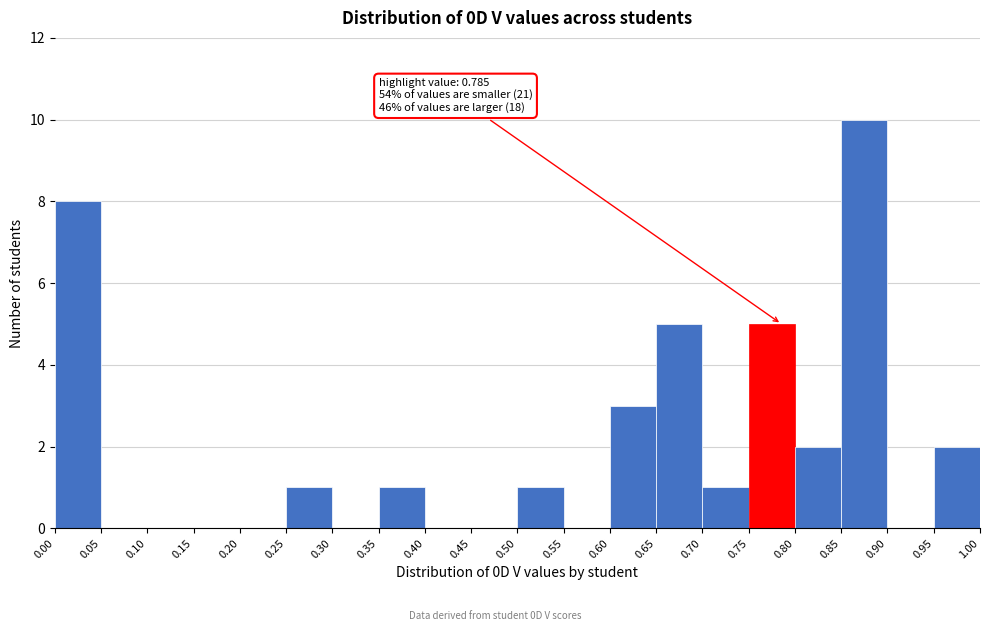

Over which range of the x-axis is the bar tallest?

0.85 to 0.90